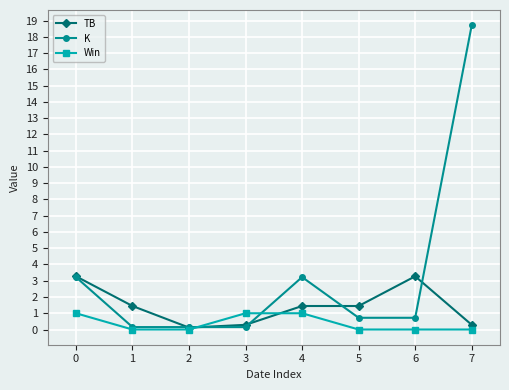

Which series has the widest spread of values?

K